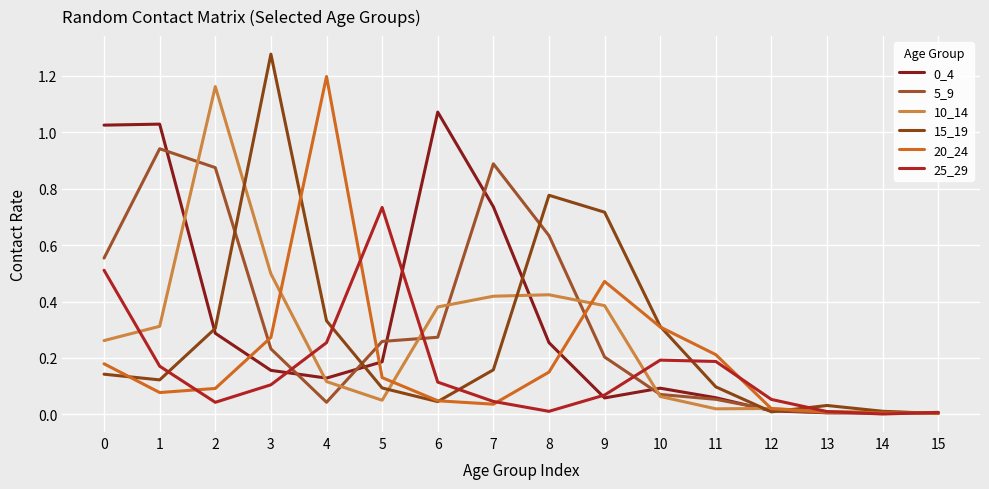

Which series has the widest spread of values?

15_19